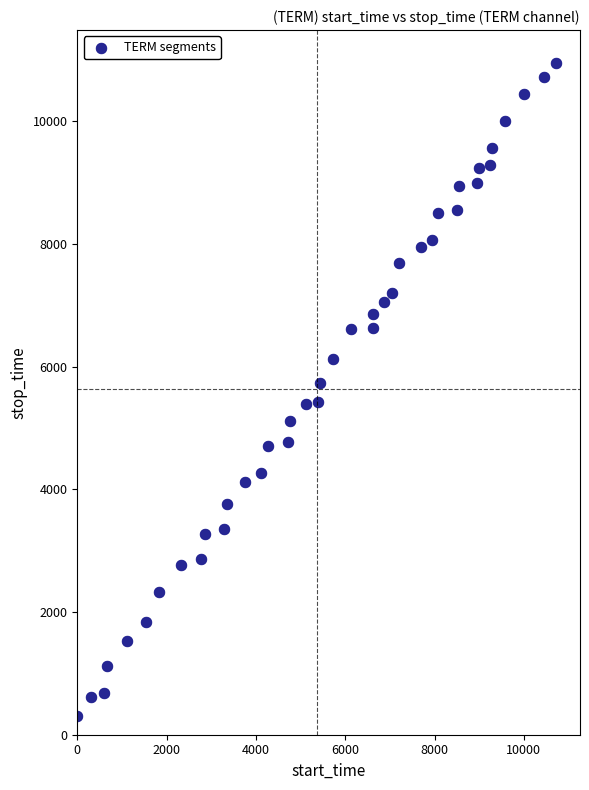

What is the range of Y values (max minus min)?

10641